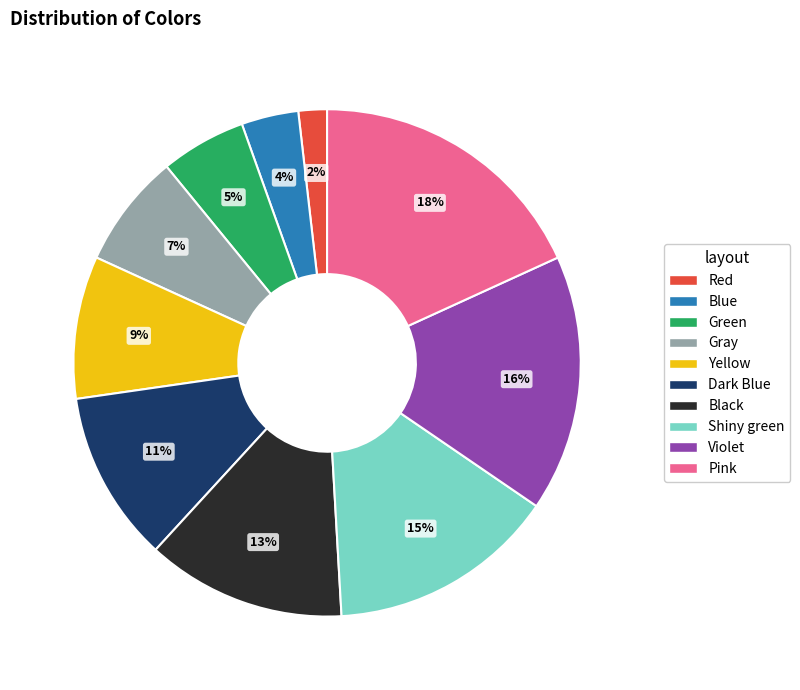

Which category has the smallest portion of the pie?

Red